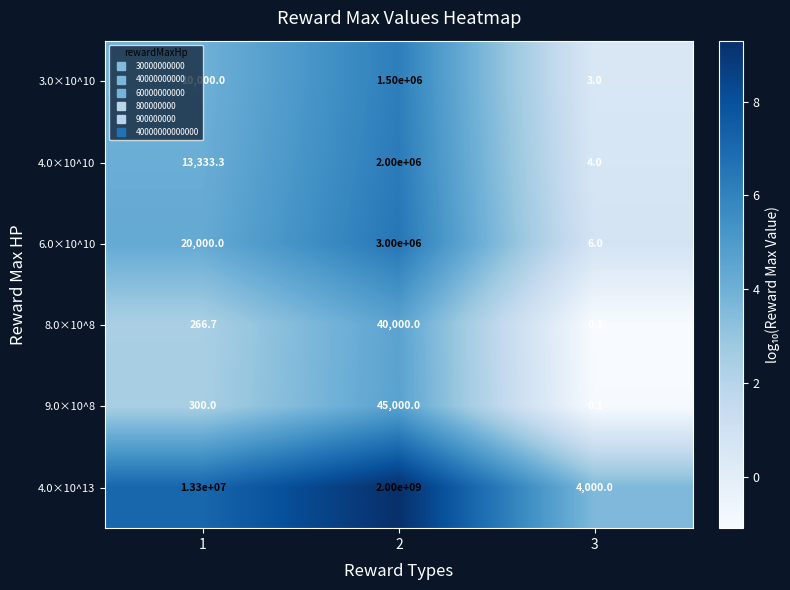

At 1, list the series in order from largest to smallest.

4.0×10^13, 6.0×10^10, 4.0×10^10, 3.0×10^10, 9.0×10^8, 8.0×10^8